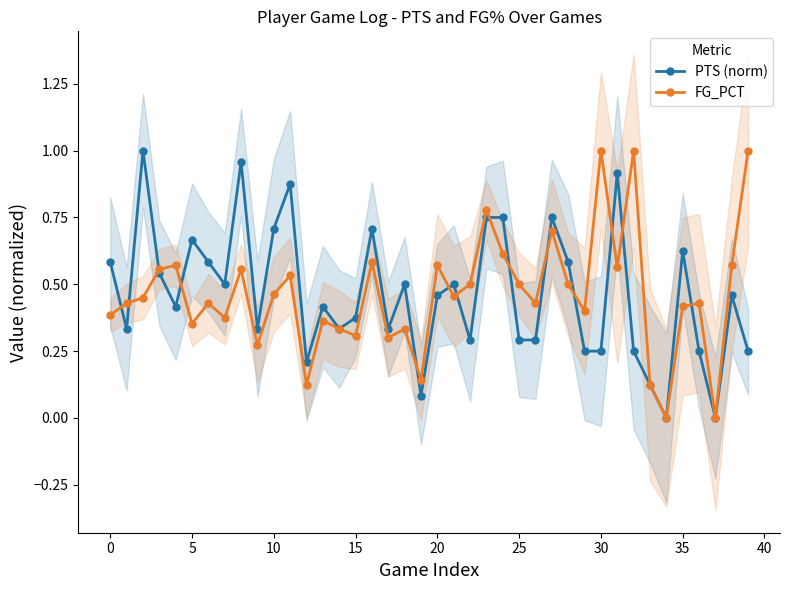

True or false: FG_PCT has more than 1 interior local peaks.

True